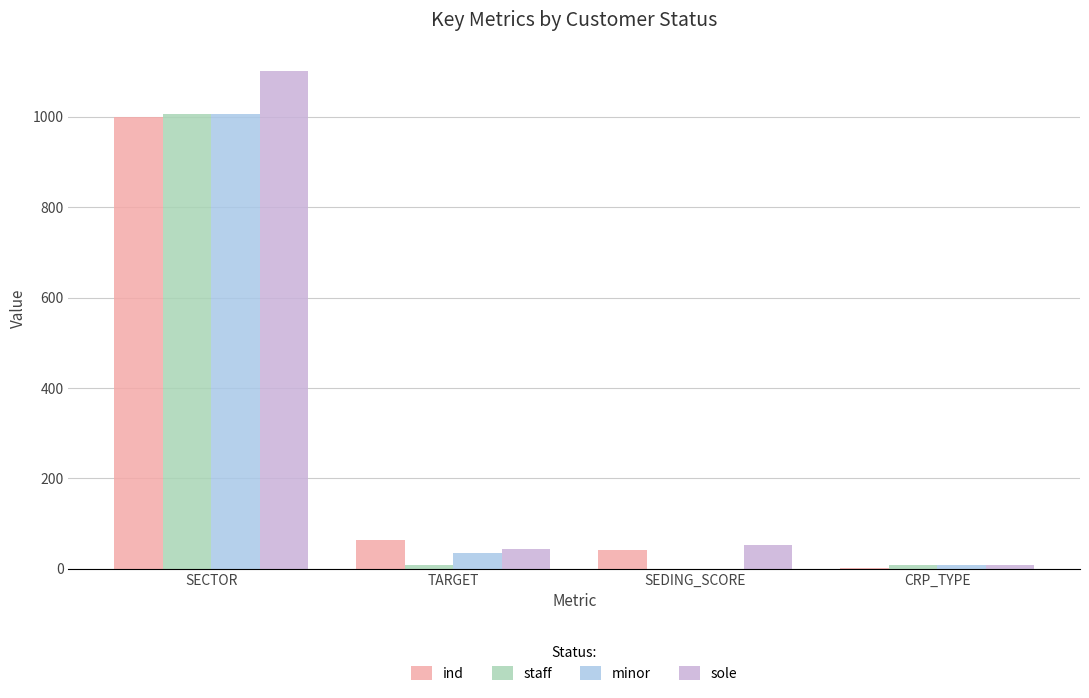

Reading left to right, what are all the values shown in this chart?

ind: SECTOR=1000	TARGET=63	SEDING_SCORE=42	CRP_TYPE=1
staff: SECTOR=1005	TARGET=9	SEDING_SCORE=0	CRP_TYPE=9
minor: SECTOR=1006	TARGET=34	SEDING_SCORE=0	CRP_TYPE=9
sole: SECTOR=1100	TARGET=43	SEDING_SCORE=53	CRP_TYPE=9